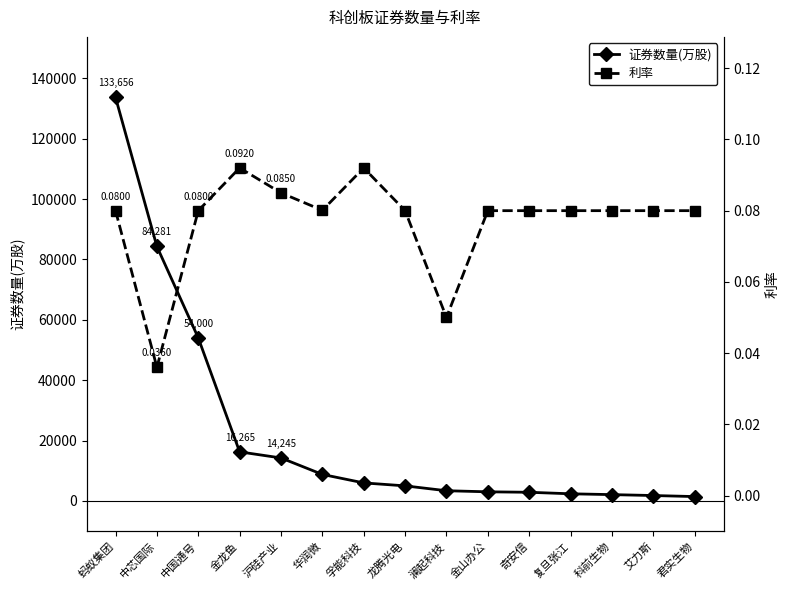

Does the chart display data point markers on the line(s)?

Yes